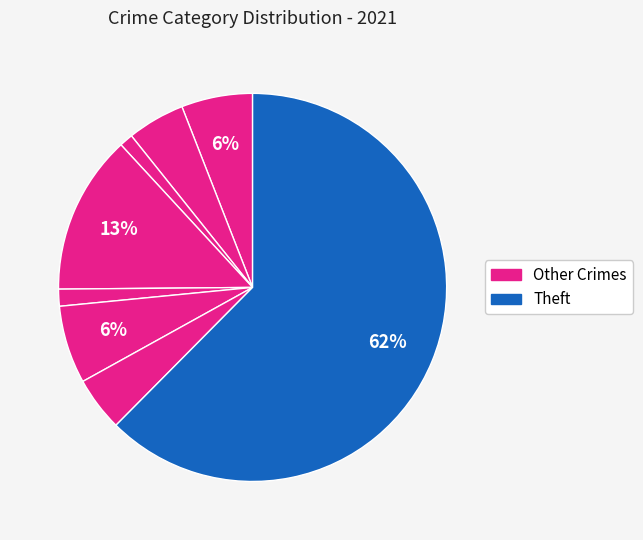

To the nearest percent, what is the average slice percentage?

11%